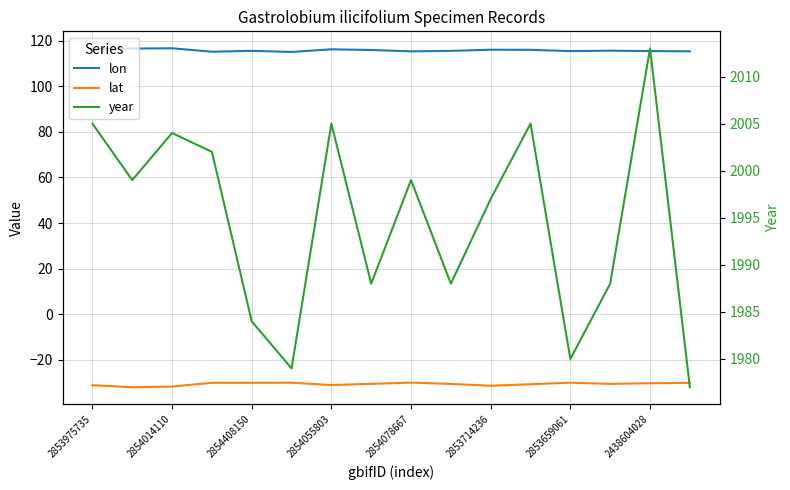

Where is lon nearest to the value 115?

2853714236